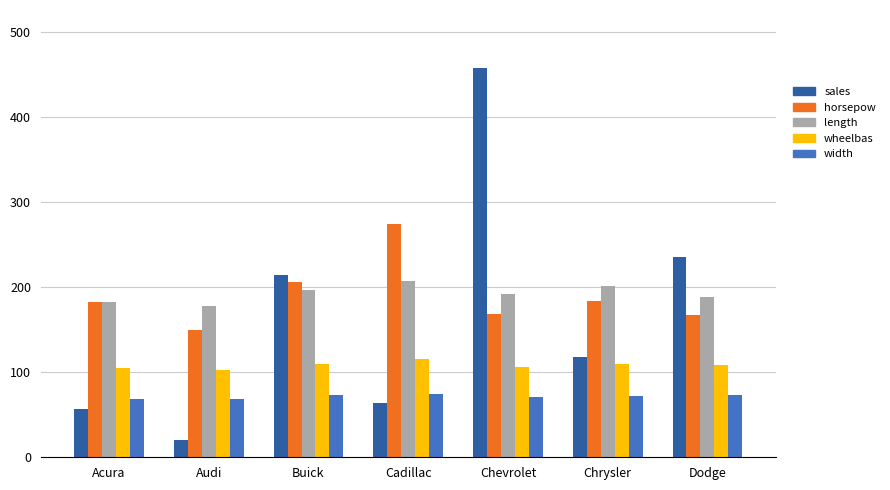

Rank the series by their maximum value, from lowest to highest.

width, wheelbas, length, horsepow, sales